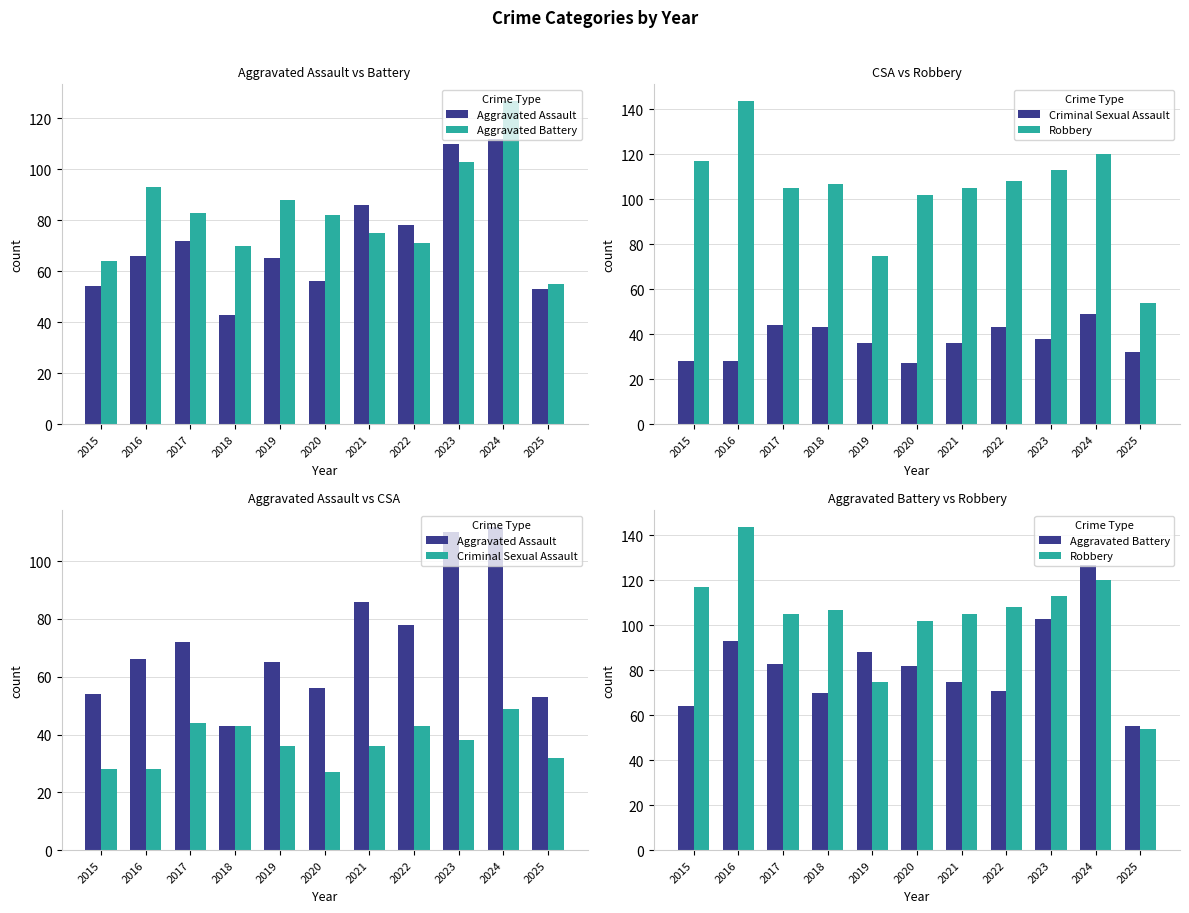

Reading right to left, list all the values displayed in this chart.

Aggravated Assault: 2025=53	2024=112	2023=110	2022=78	2021=86	2020=56	2019=65	2018=43	2017=72	2016=66	2015=54
Aggravated Battery: 2025=55	2024=127	2023=103	2022=71	2021=75	2020=82	2019=88	2018=70	2017=83	2016=93	2015=64
Criminal Sexual Assault: 2025=32	2024=49	2023=38	2022=43	2021=36	2020=27	2019=36	2018=43	2017=44	2016=28	2015=28
Robbery: 2025=54	2024=120	2023=113	2022=108	2021=105	2020=102	2019=75	2018=107	2017=105	2016=144	2015=117